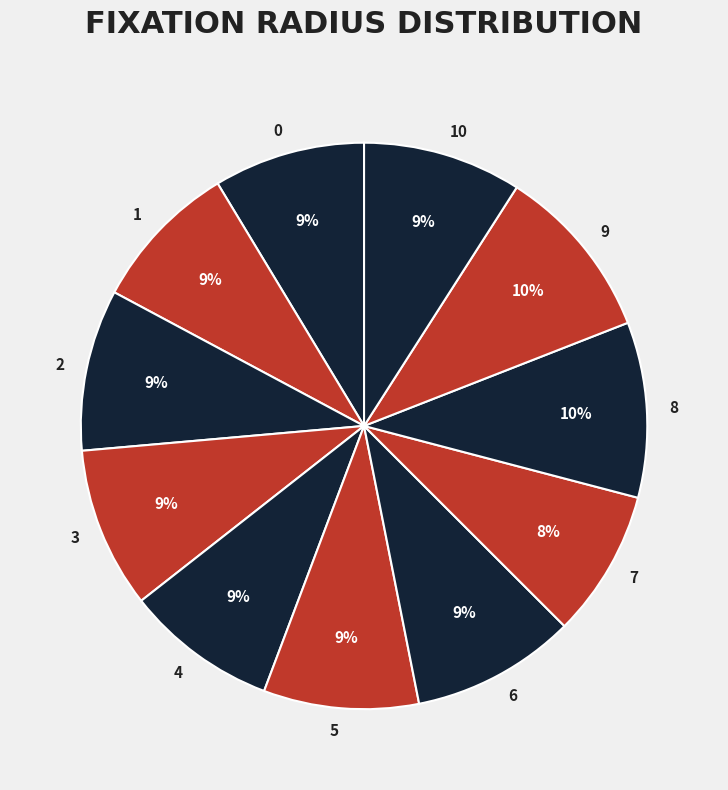

Is 0 the majority of the pie?

No